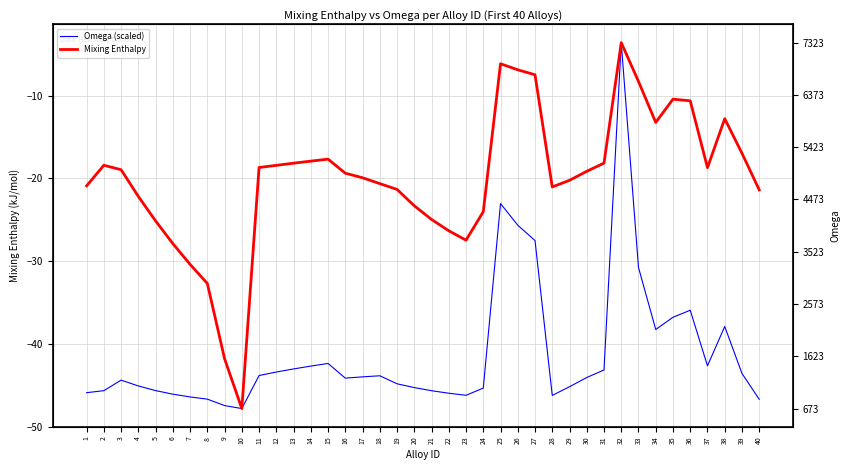

At 37, list the series in order from largest to smallest.

Mixing Enthalpy, Omega (scaled)